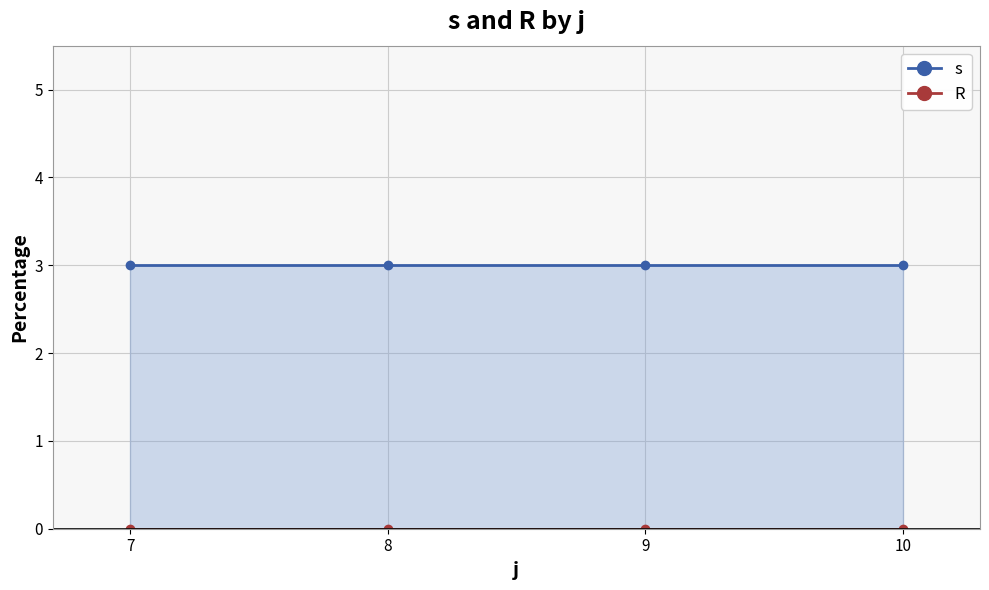

How many categories are shown in the chart?

20